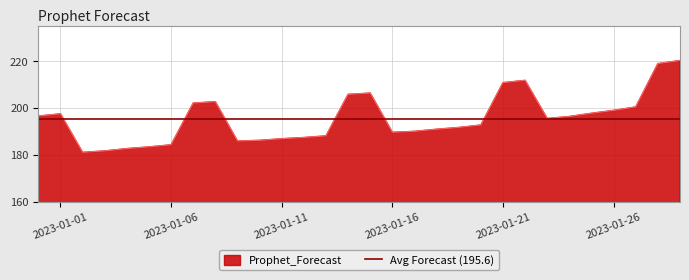

Is it true that Prophet_Forecast equals 281.2 at 2023-01-21?

False